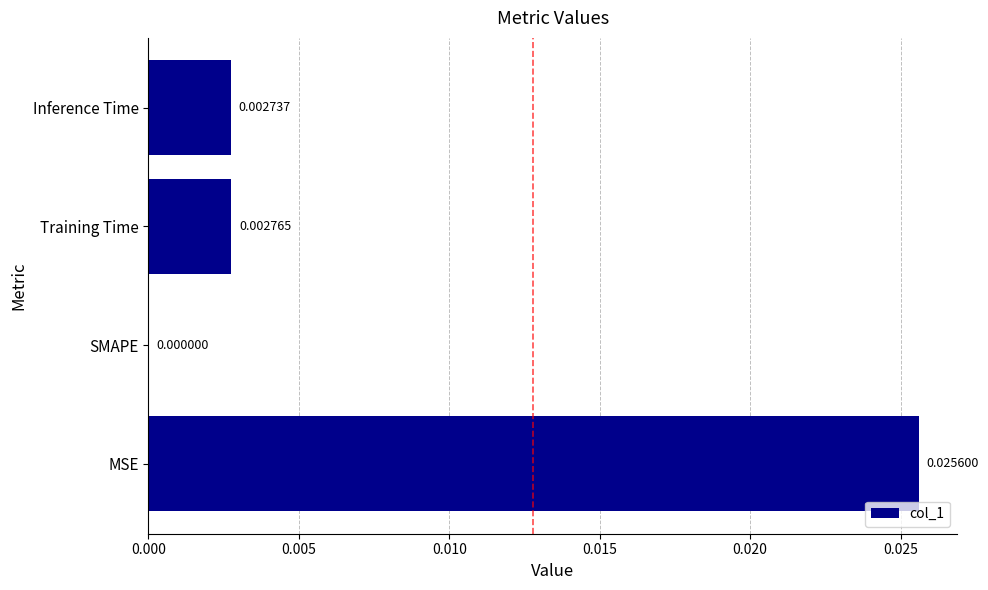

At which category does the chart reach its peak across all series?

MSE